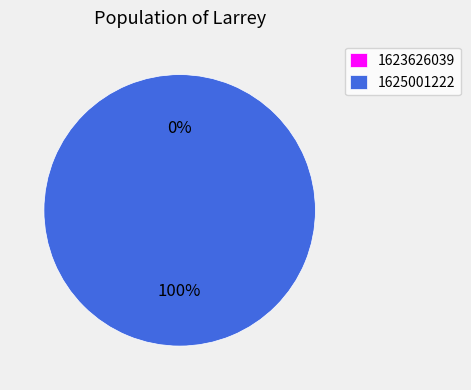

How many slices are in this pie chart?

2